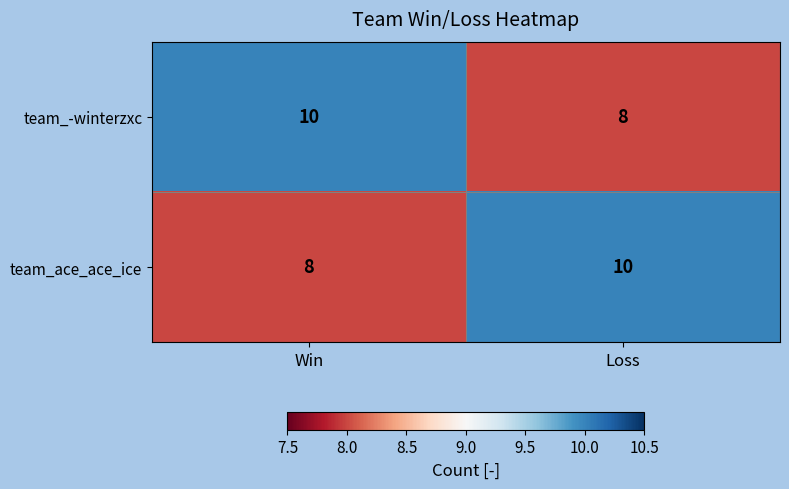

The team_ace_ace_ice series shows 10 at Loss. True or false?

True